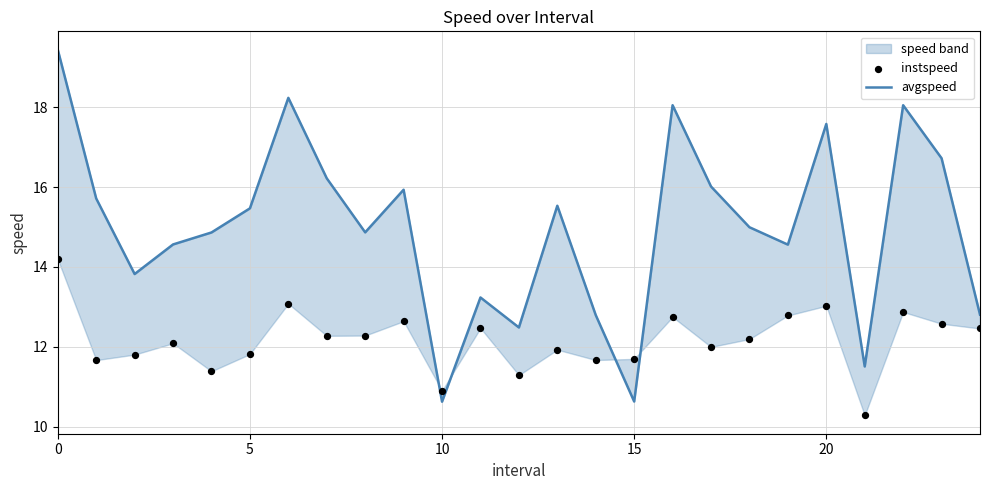

Which series has the largest Y range (max minus min)?

avgspeed